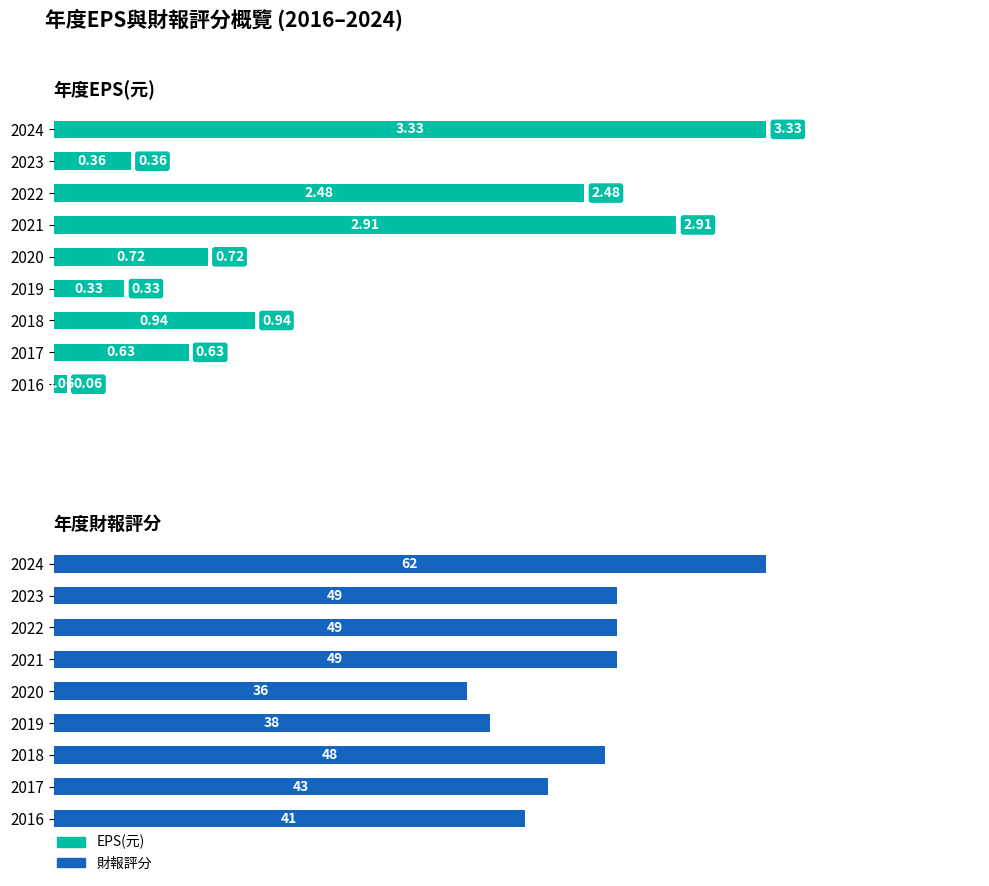

Which series has the widest spread of values?

財報評分